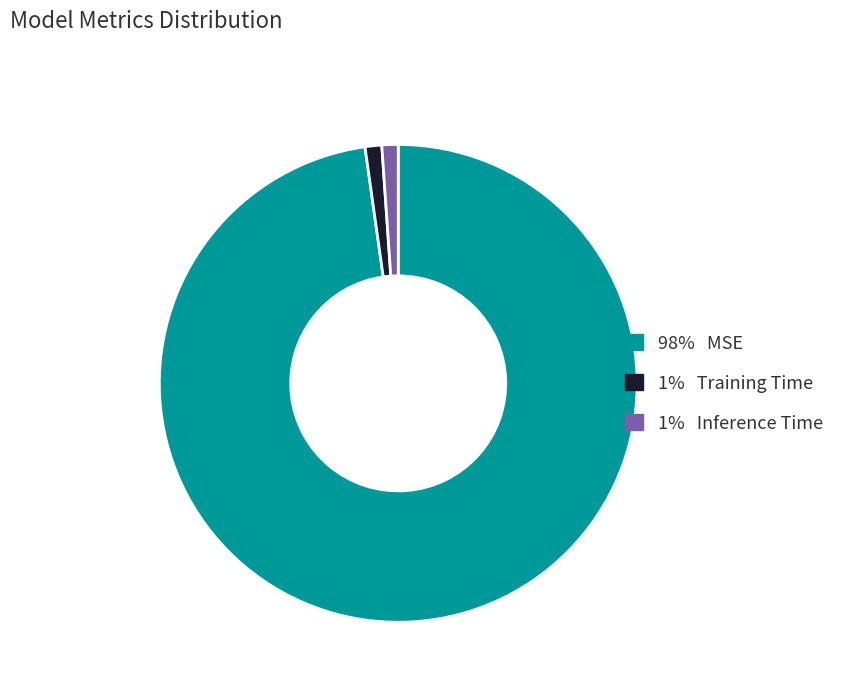

Is there a majority slice in this chart?

Yes